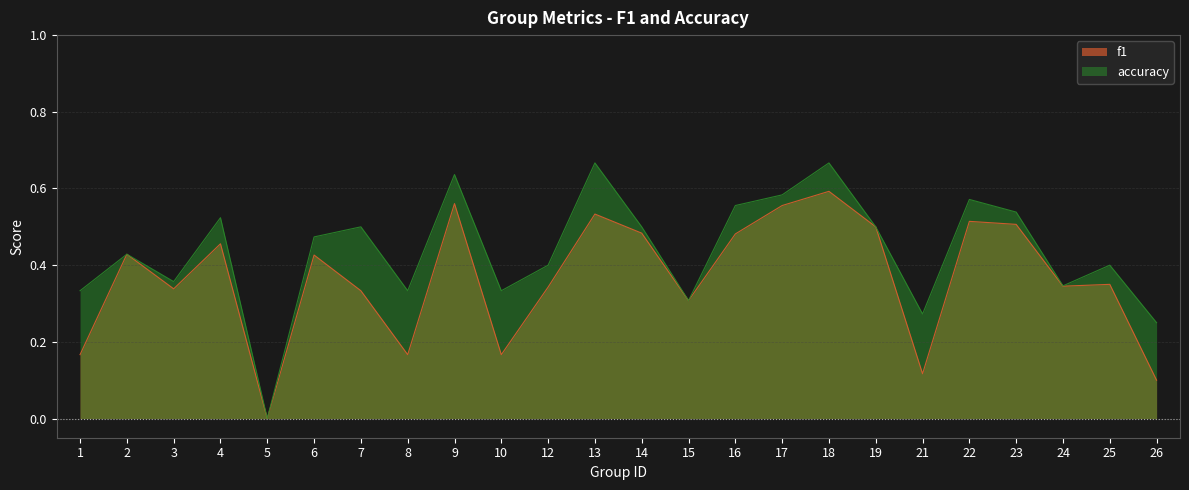

How many lines are shown in the chart?

2